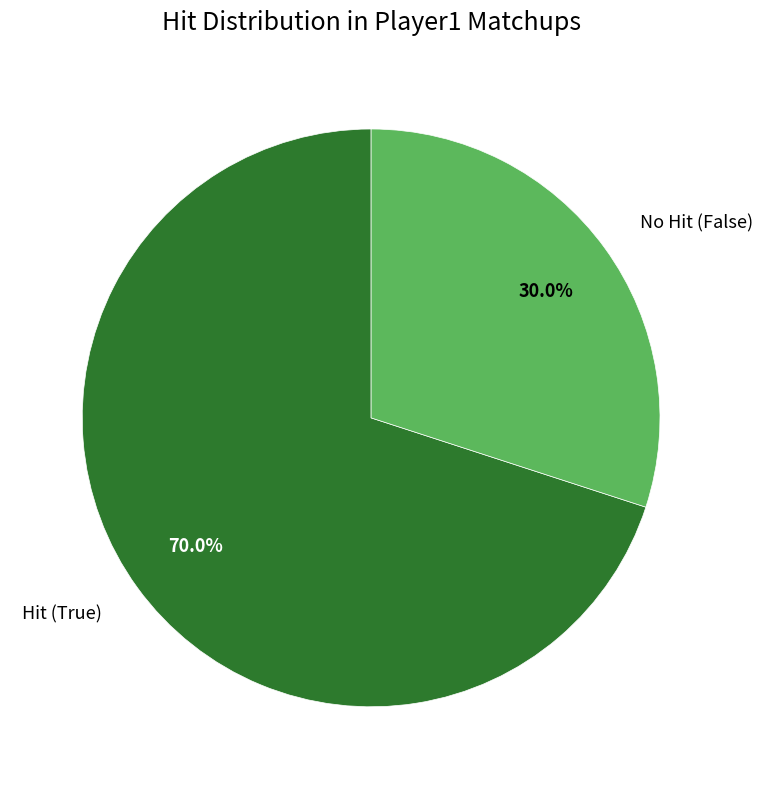

Is Hit (True) the majority of the pie?

Yes